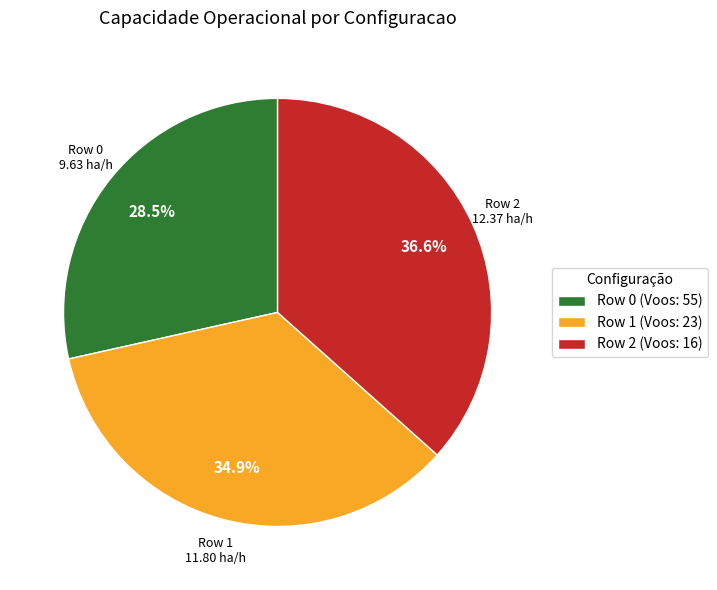

Is Row 0 the majority of the pie?

No